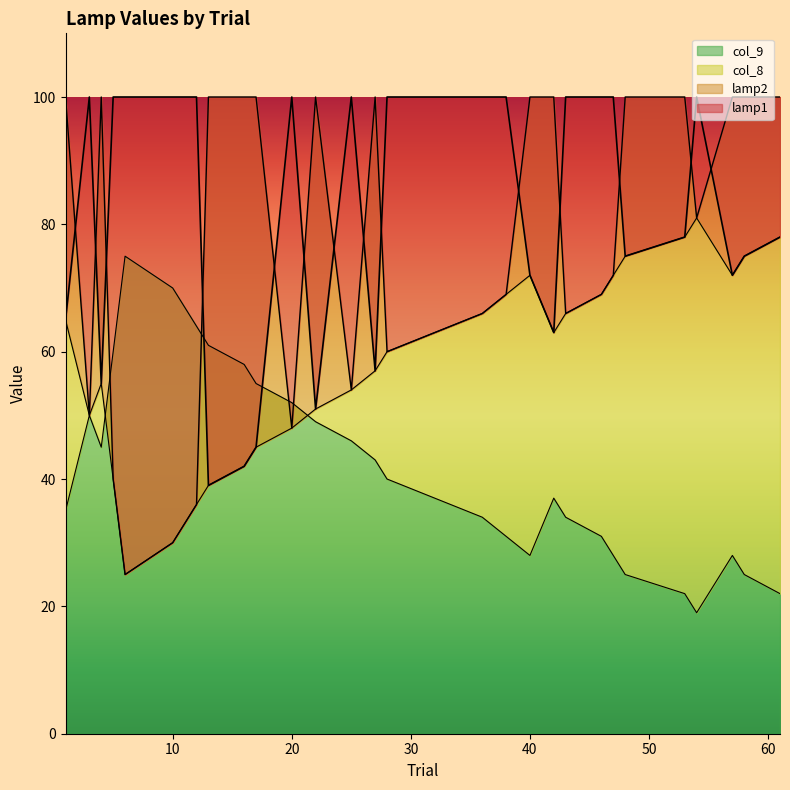

At which category does lamp1 reach its first local valley?

4